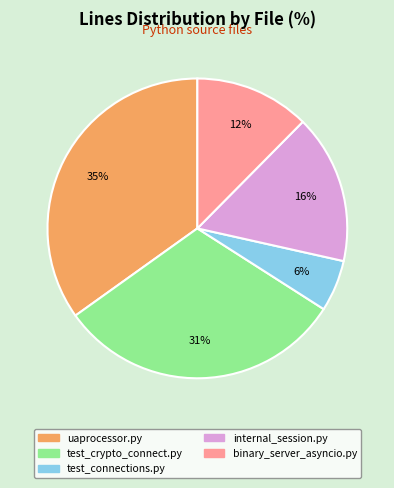

To the nearest percent, what is the average slice percentage?

20%